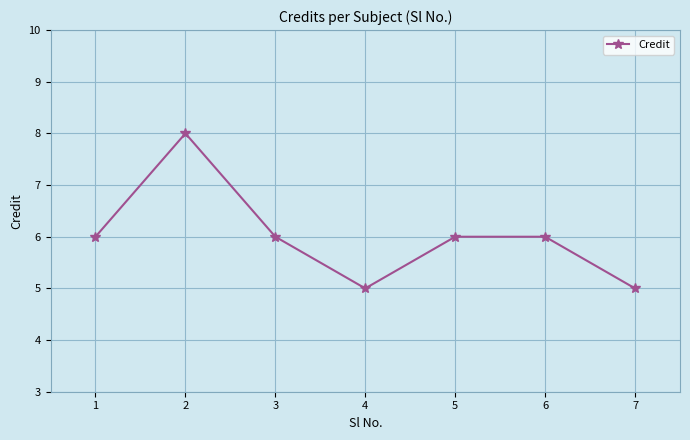

What is the average value?

6